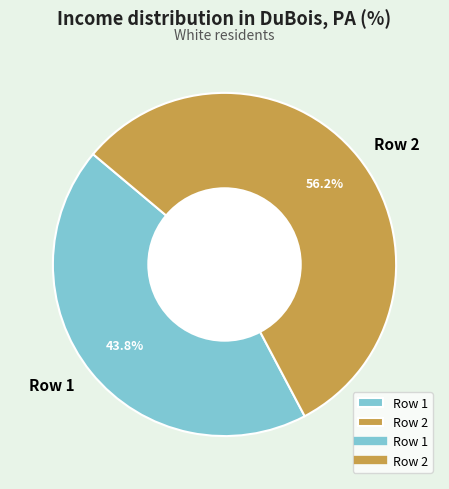

Which slice is the smallest?

Row 1